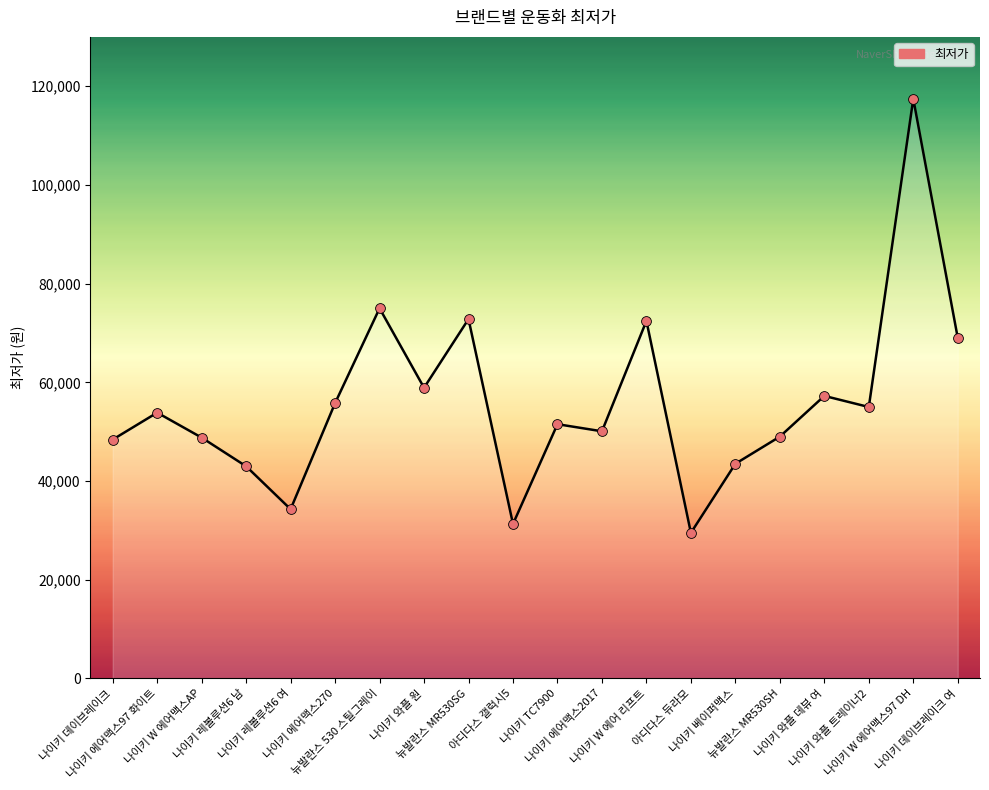

What is the smallest value displayed?

29500